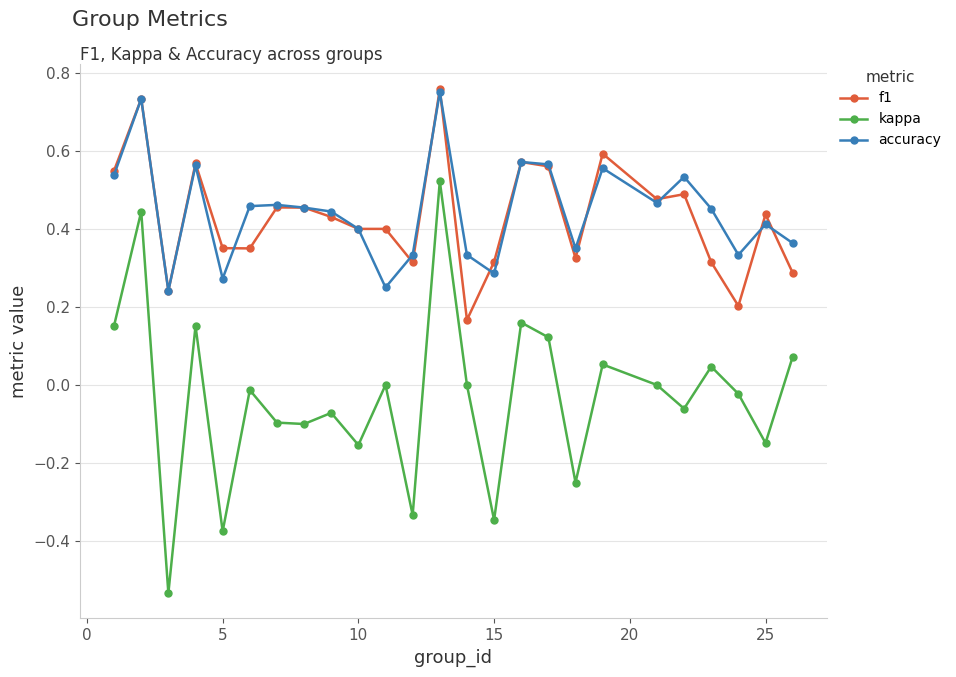

True or false: accuracy has more than 2 interior local peaks.

True